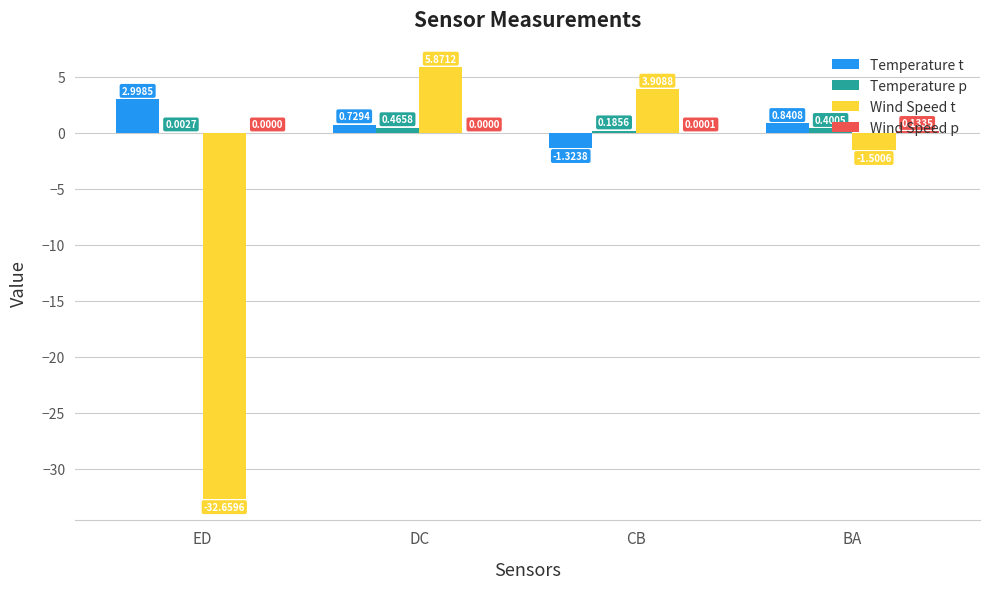

At which category is the sum across all series the highest?

DC